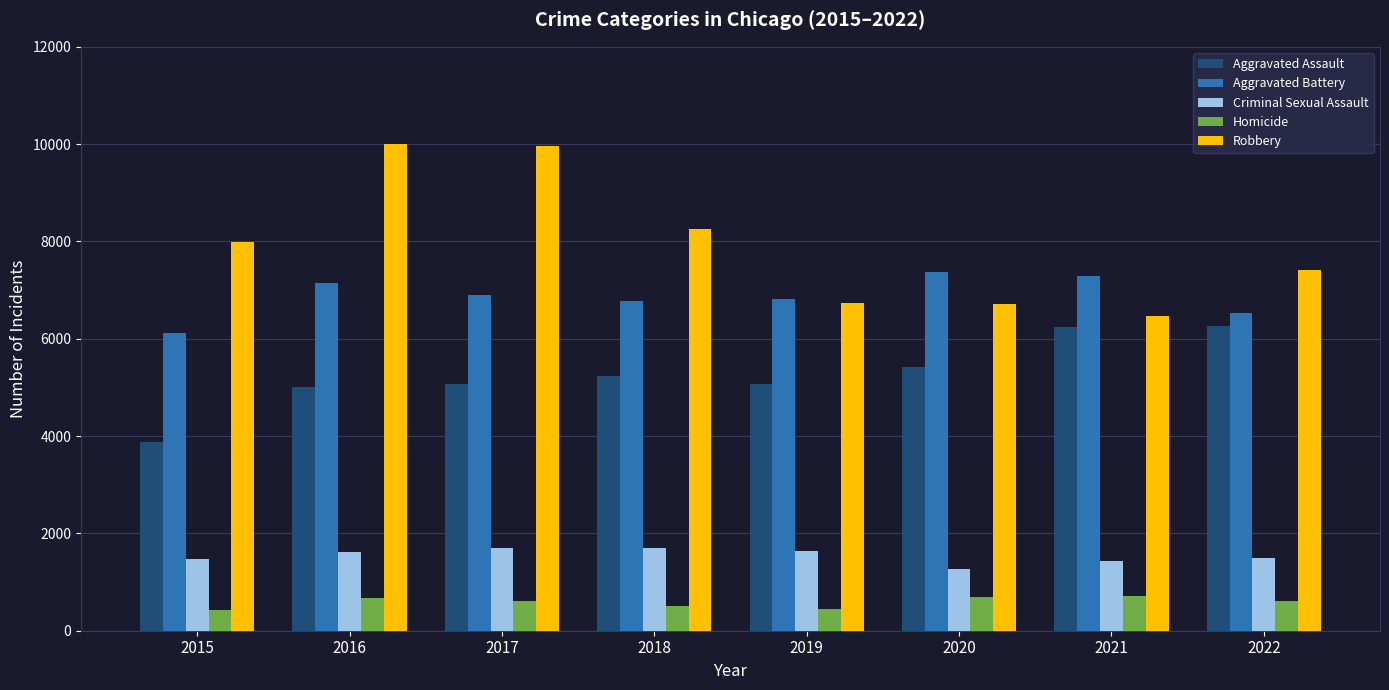

How many values in the Criminal Sexual Assault series are below 1613?

4